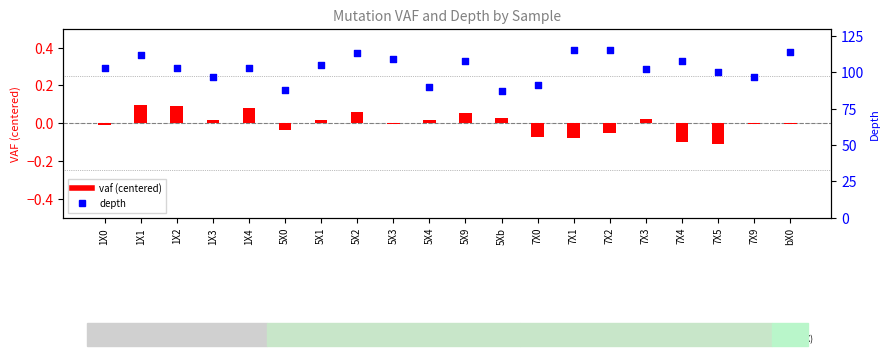

Which series has the widest spread of Y values?

depth